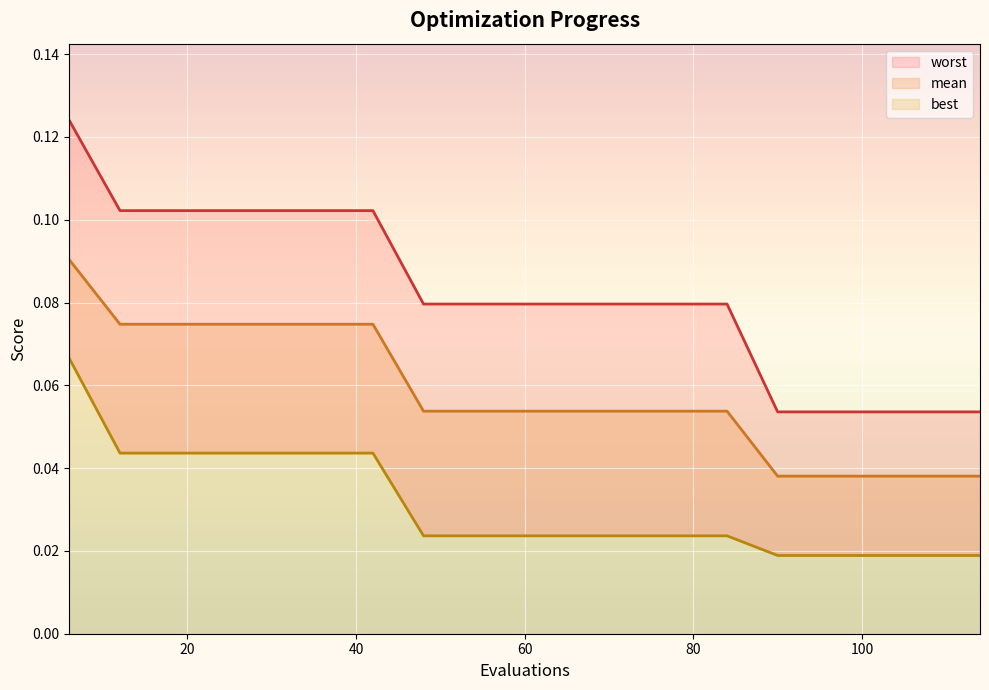

Is the value of worst at 42 greater than the value of mean at 66?

Yes